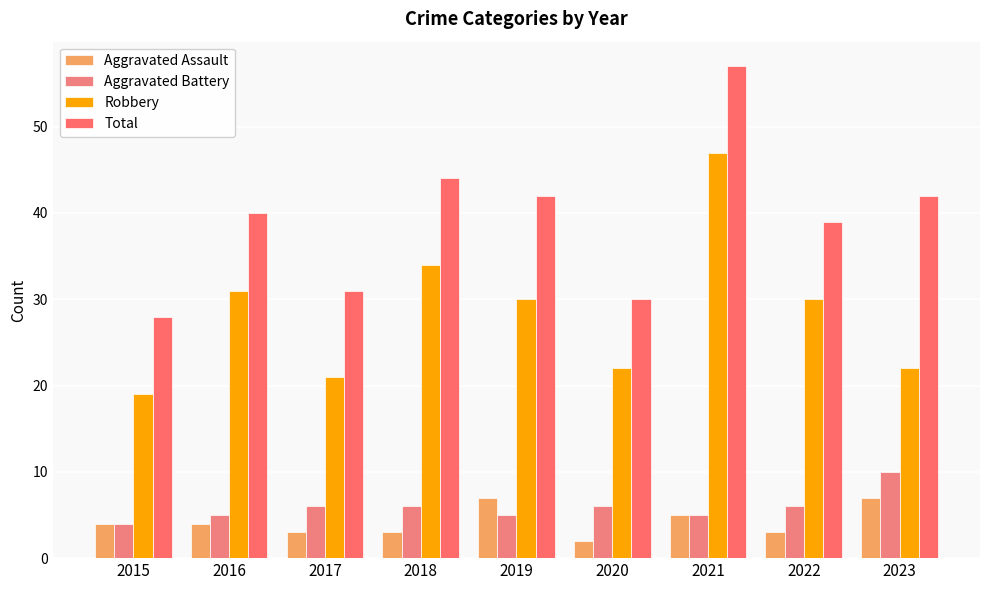

What is the approximate value of Aggravated Battery at 2018?

6